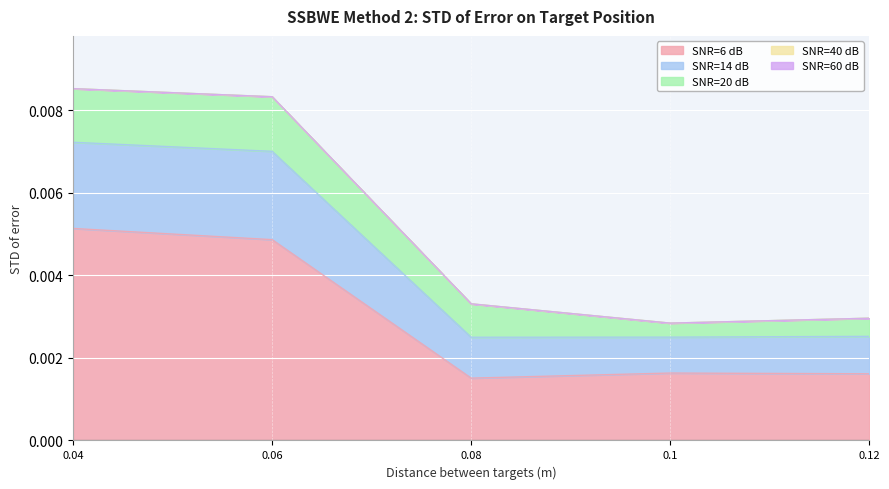

Is it true that SNR=14 dB equals 0.0 at 0.12?

True